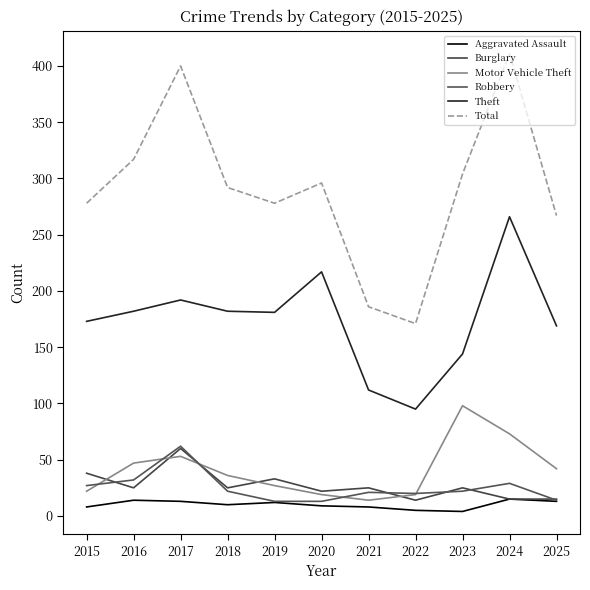

True or false: Robbery has more than 2 points higher than both neighbors.

True